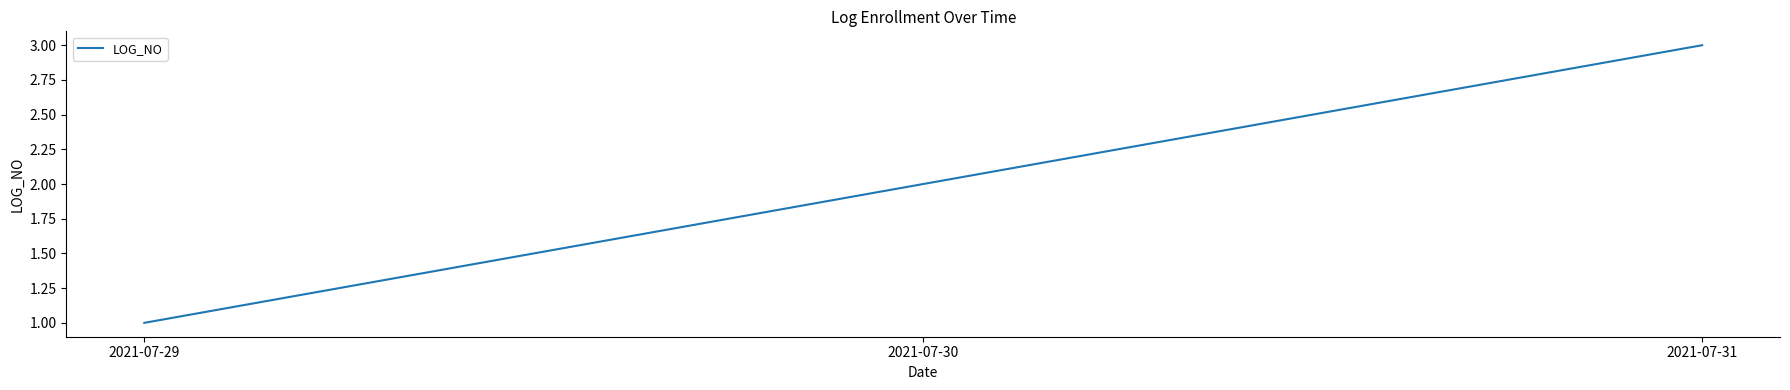

The chart shows a value of 3 at 2021-07-31. True or false?

True